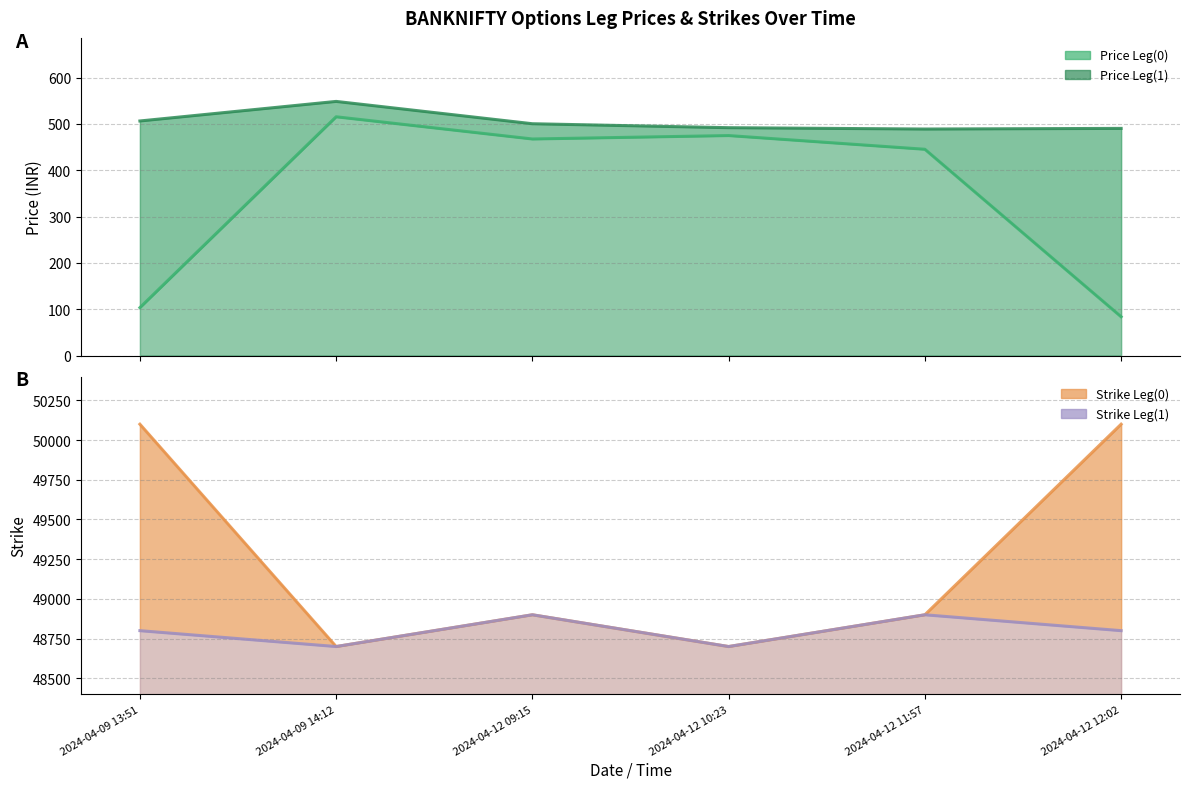

Count the number of categories in the chart.

6